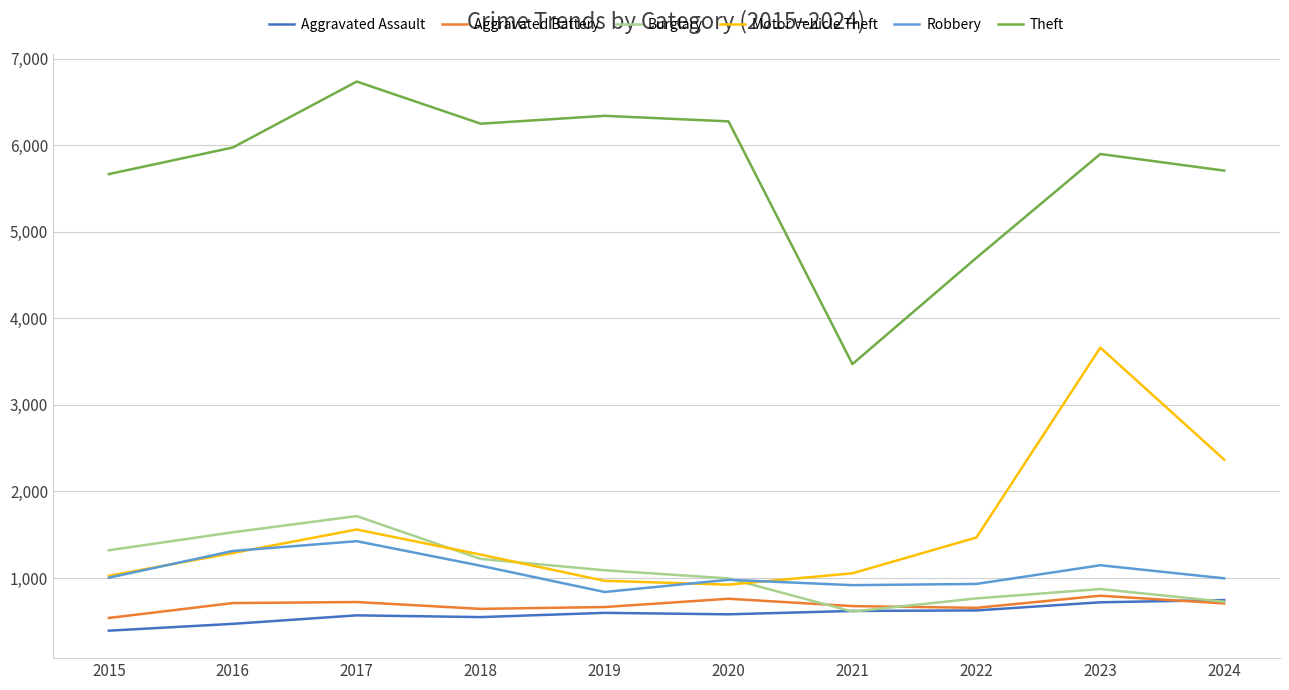

At which label is Theft closest to 5104?

2022